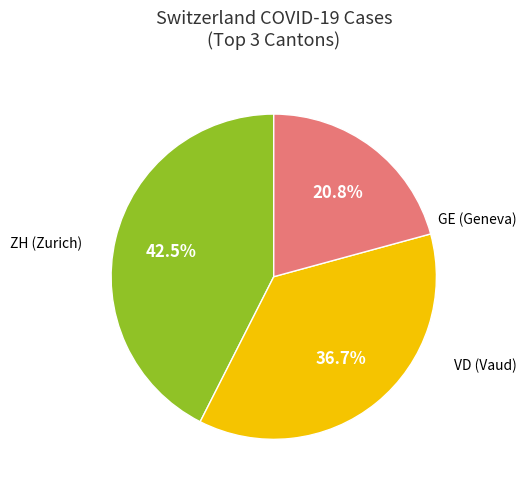

Does any single category account for the majority?

No